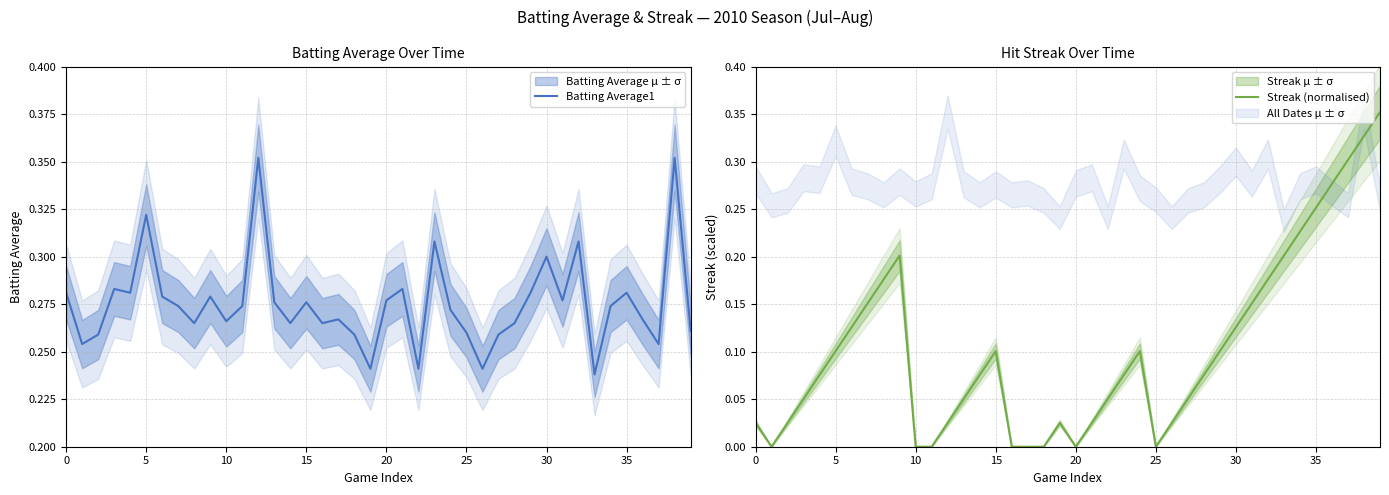

Which category has the highest value across all series?

12